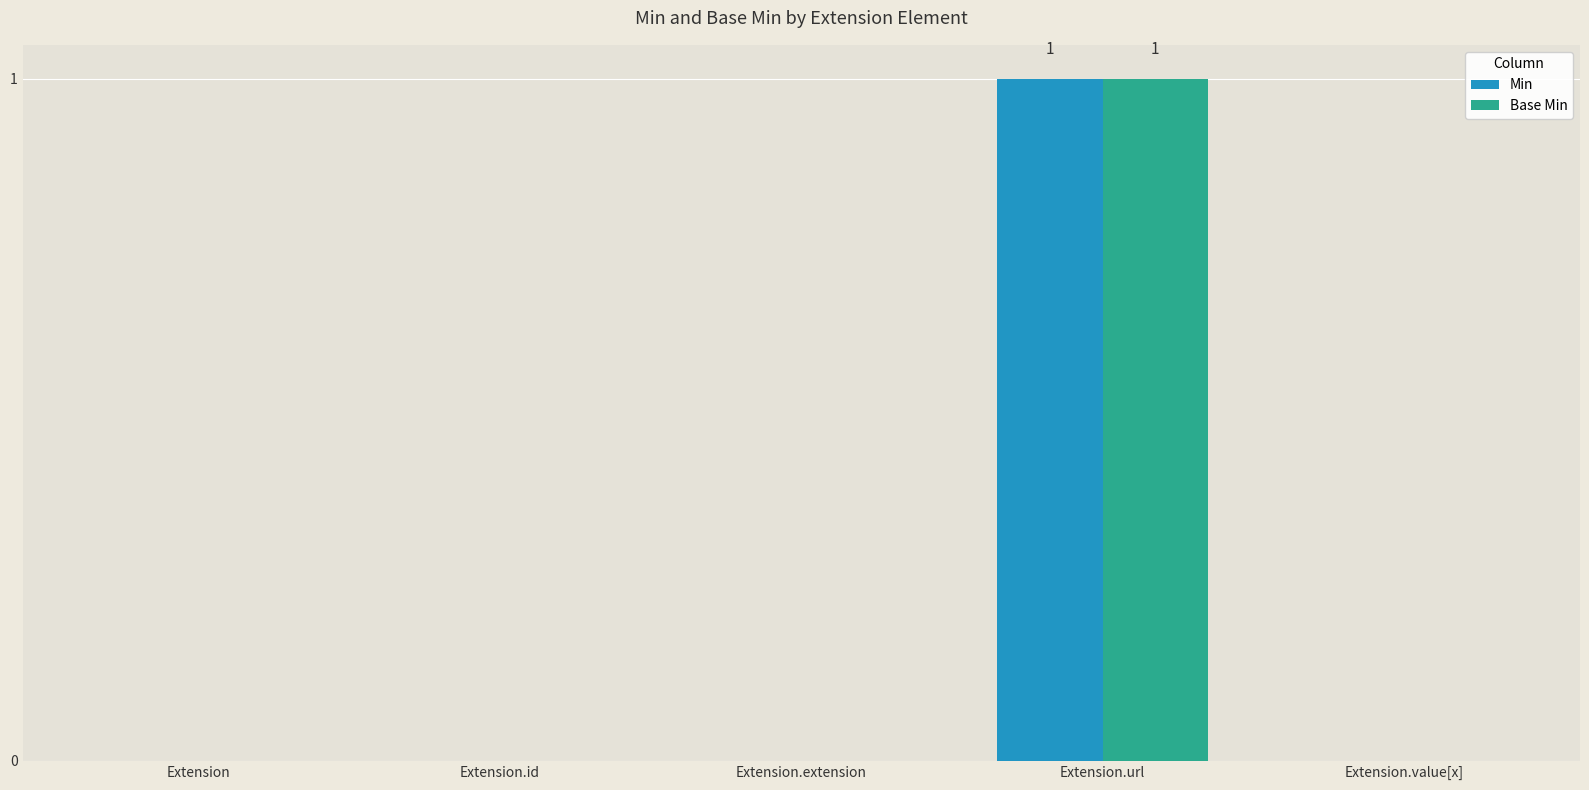

What are all the series names shown in the legend?

Min, Base Min